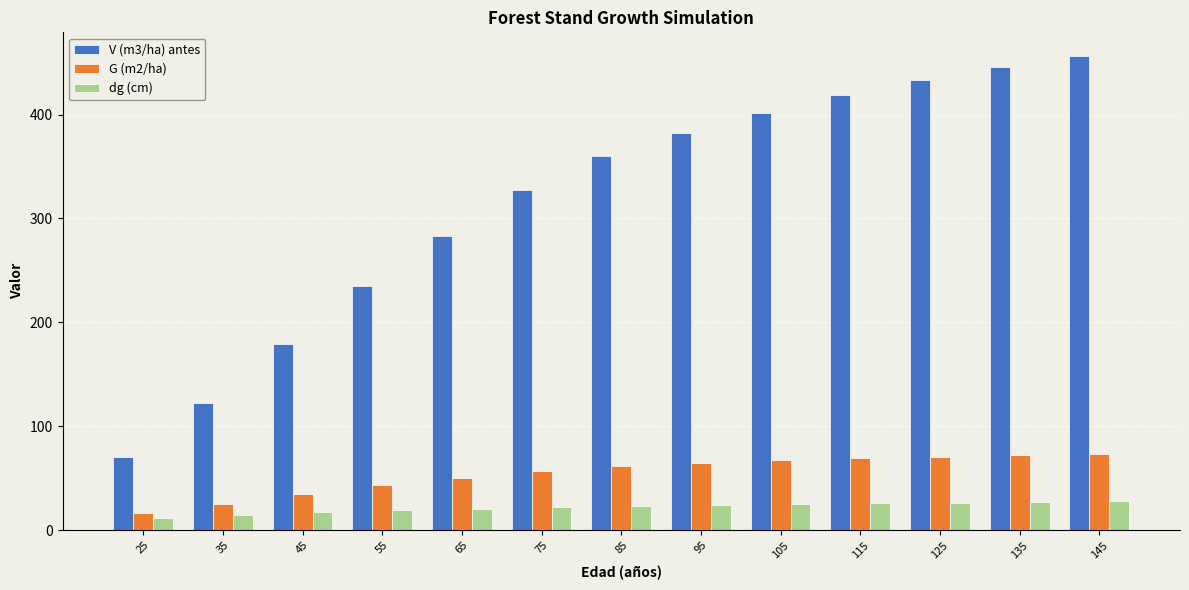

How many values in the dg (cm) series exceed 23?

7